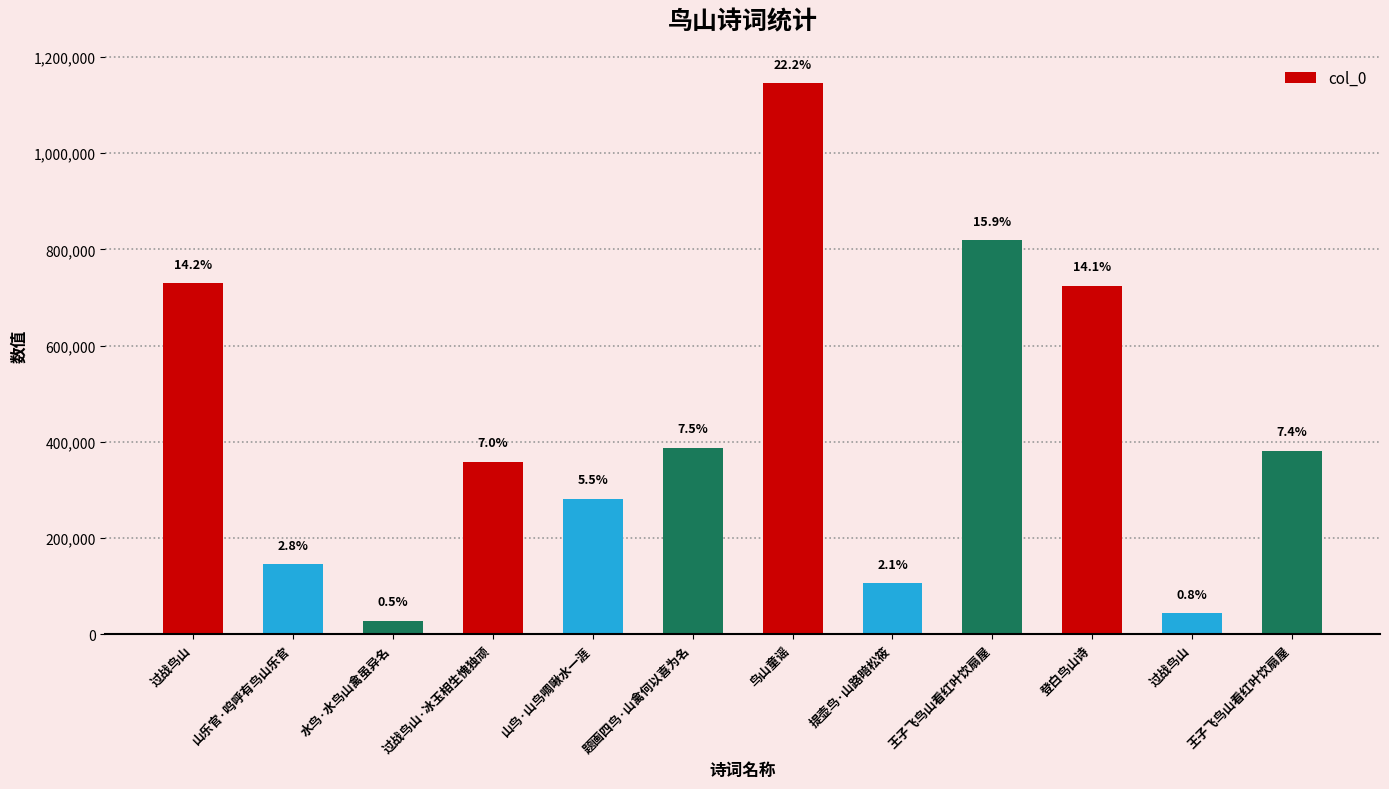

Are the bars horizontal?

No